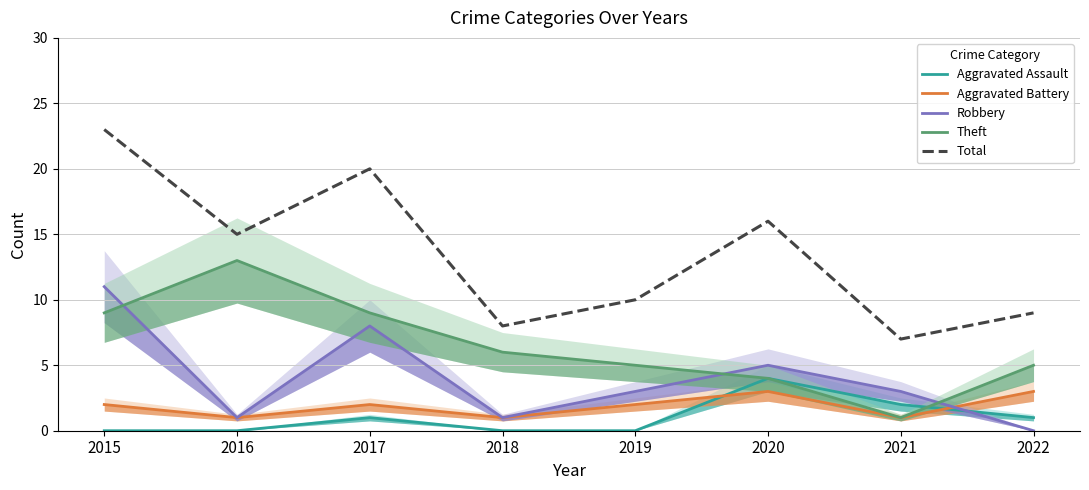

Does the chart display data point markers on the line(s)?

No